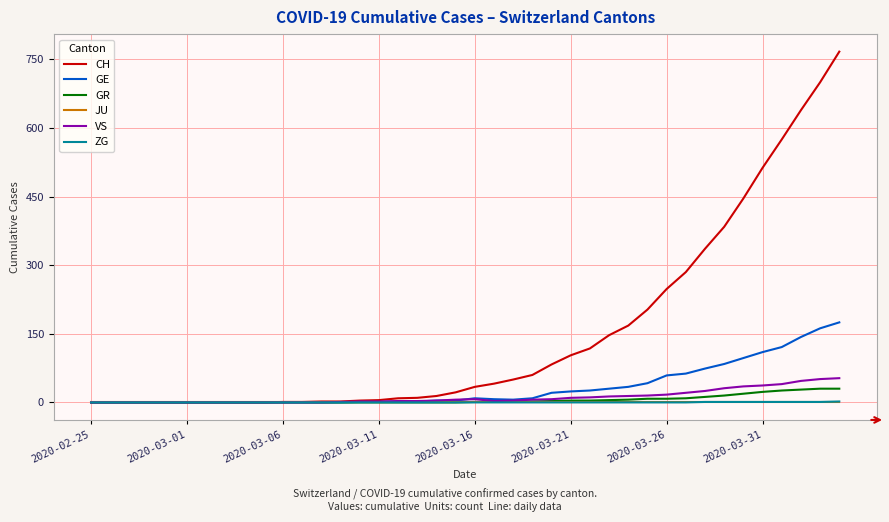

Which series has the largest total across all categories?

CH